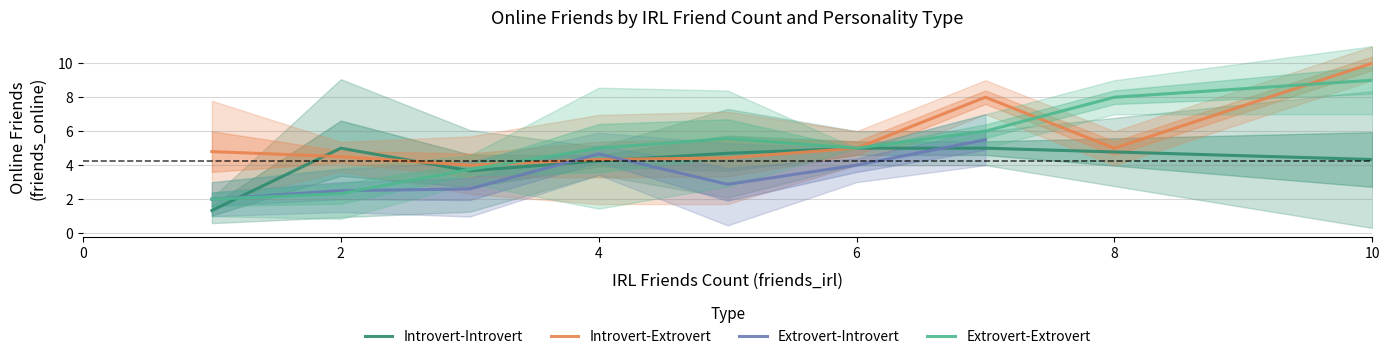

Where is Introvert-Extrovert nearest to the value 5?

1